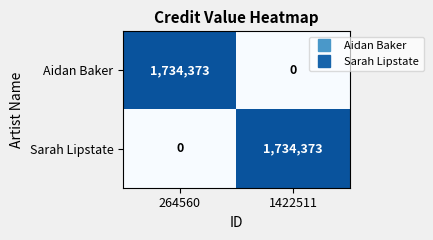

What is the difference between the Aidan Baker values at 264560 and 1422511?

1734373